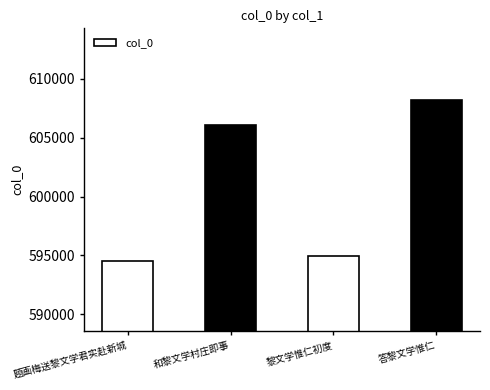

What is the difference between the second highest and second lowest values?

11206